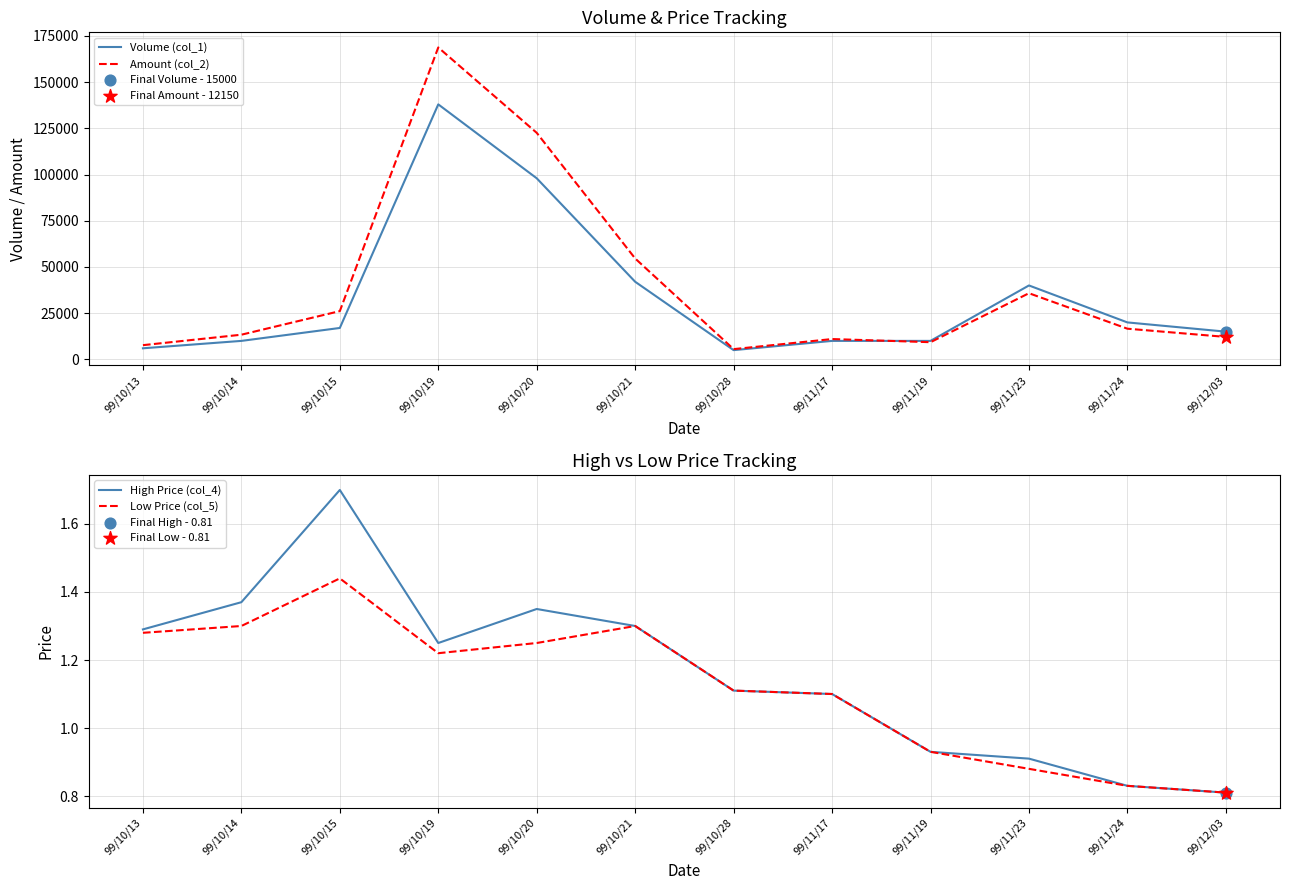

Which series has the largest Y range (max minus min)?

Amount (col_2)